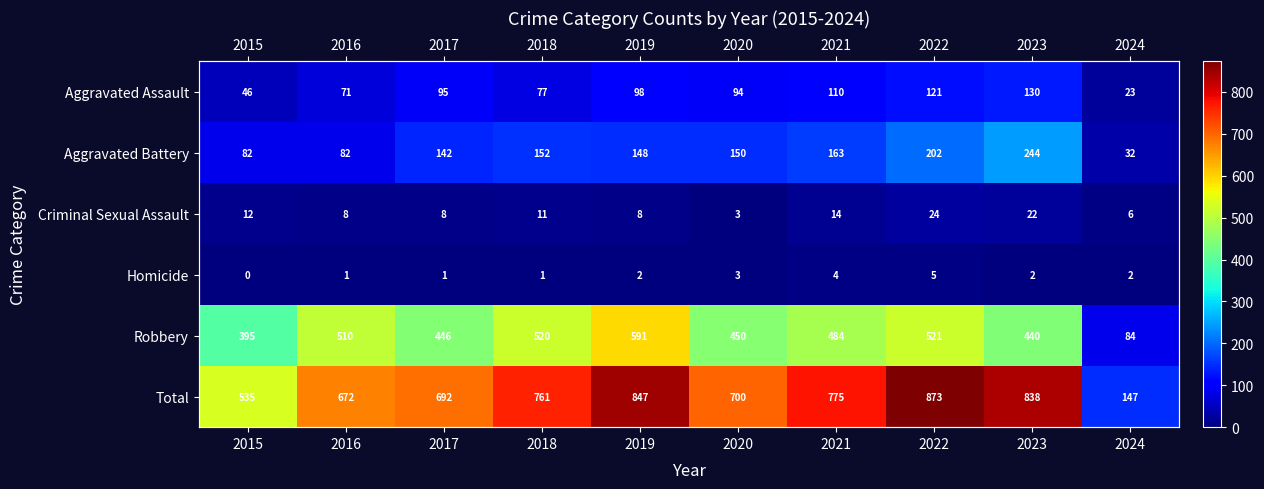

Where does the Criminal Sexual Assault series first go above 11?

2015